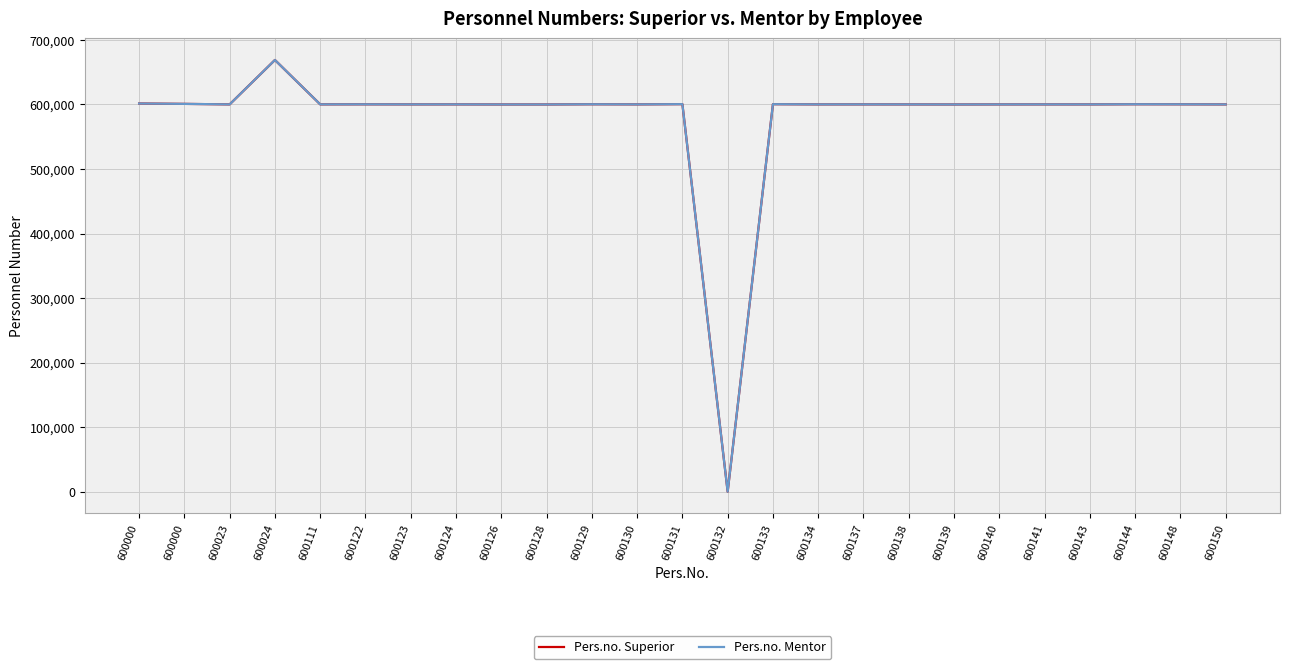

Reading left to right, list all the values displayed in this chart.

Pers.no. Superior: 601505	600928	600139	668936	600176	600245	600137	600161	600024	600024	600339	600157	600511	0	600450	600143	600157	600111	600024	600111	600138	600111	600367	600272	600111
Pers.no. Mentor: 601505	600928	600139	668936	600176	600245	600137	600161	600024	600024	600339	600157	600511	0	600450	600143	600157	600111	600024	600111	600138	600111	600367	600272	600111